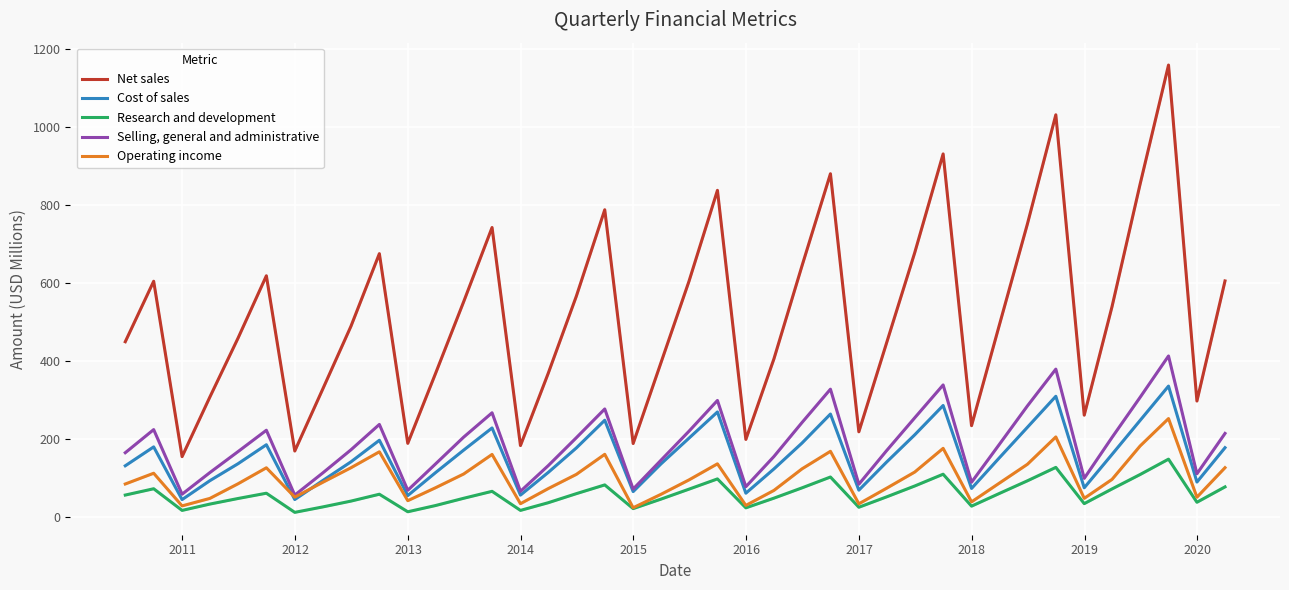

What is the value of the Net sales point at the 29th from the left?

679.0